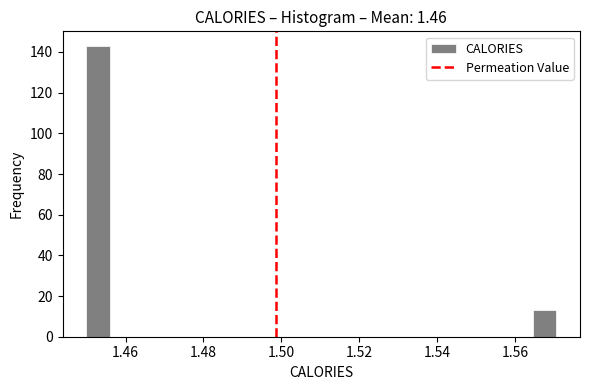

Read against the x-axis, roughly where is the centre of the tallest bar?

1.452